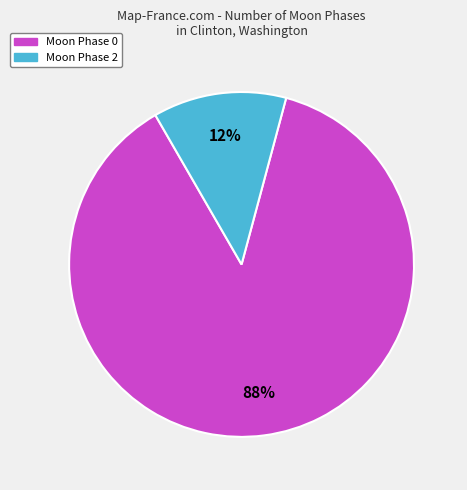

To the nearest percent, what is the average slice percentage?

50%